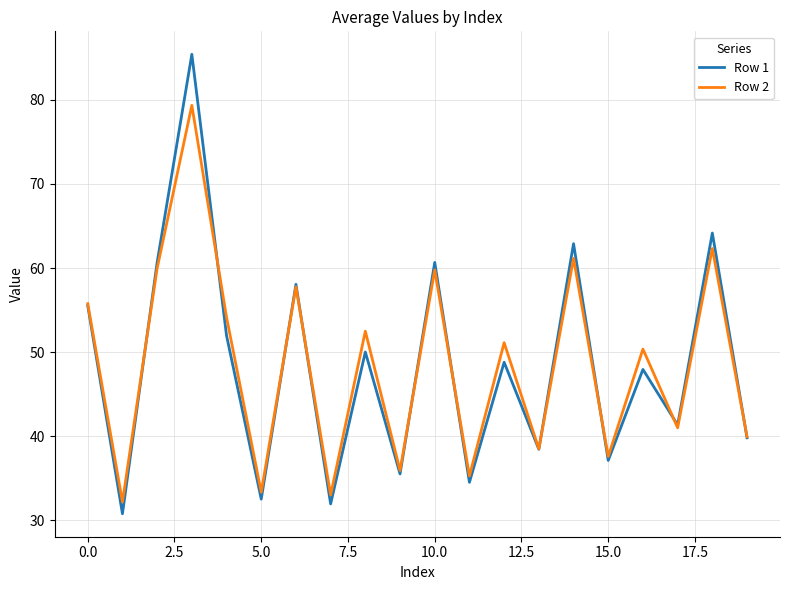

True or false: Row 1 and Row 2 intersect in this chart.

True